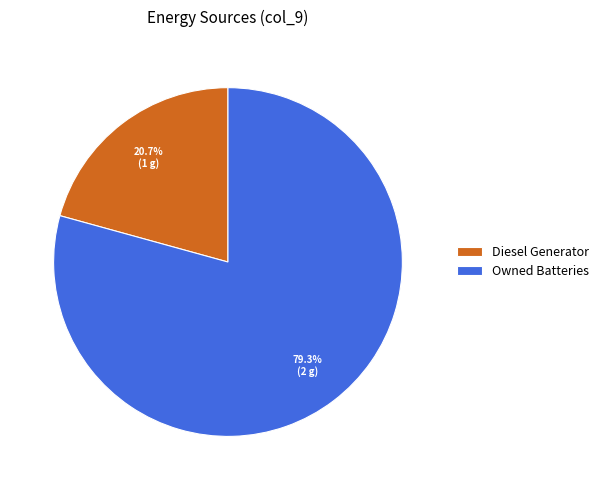

How many segments does this pie chart have?

2